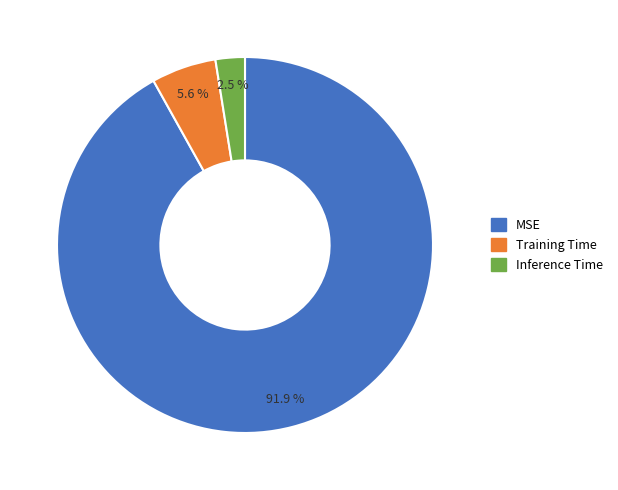

Does Inference Time account for over 50% of the chart?

No